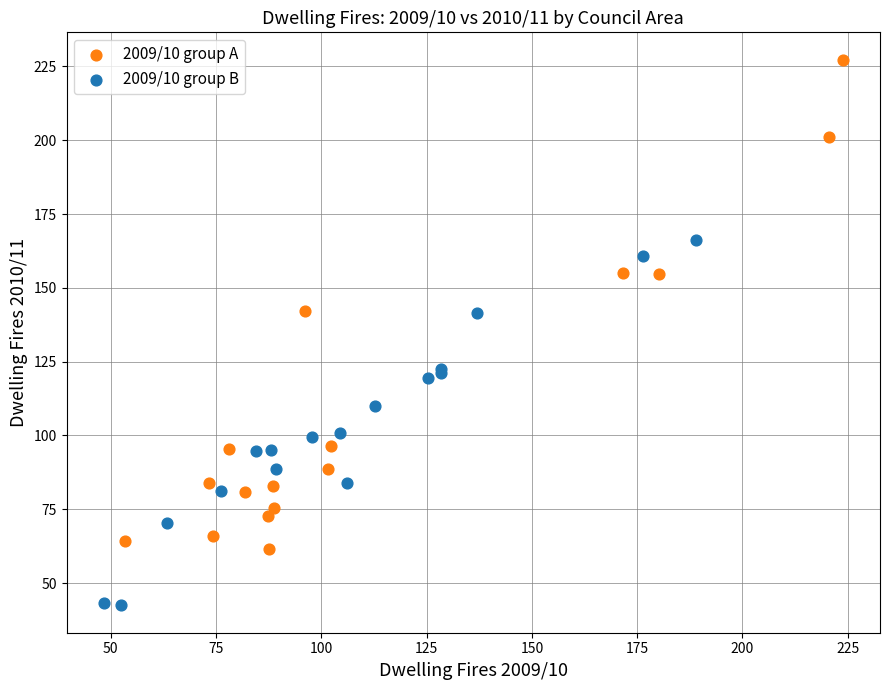

Which series reaches the minimum Y coordinate?

2009/10 group B